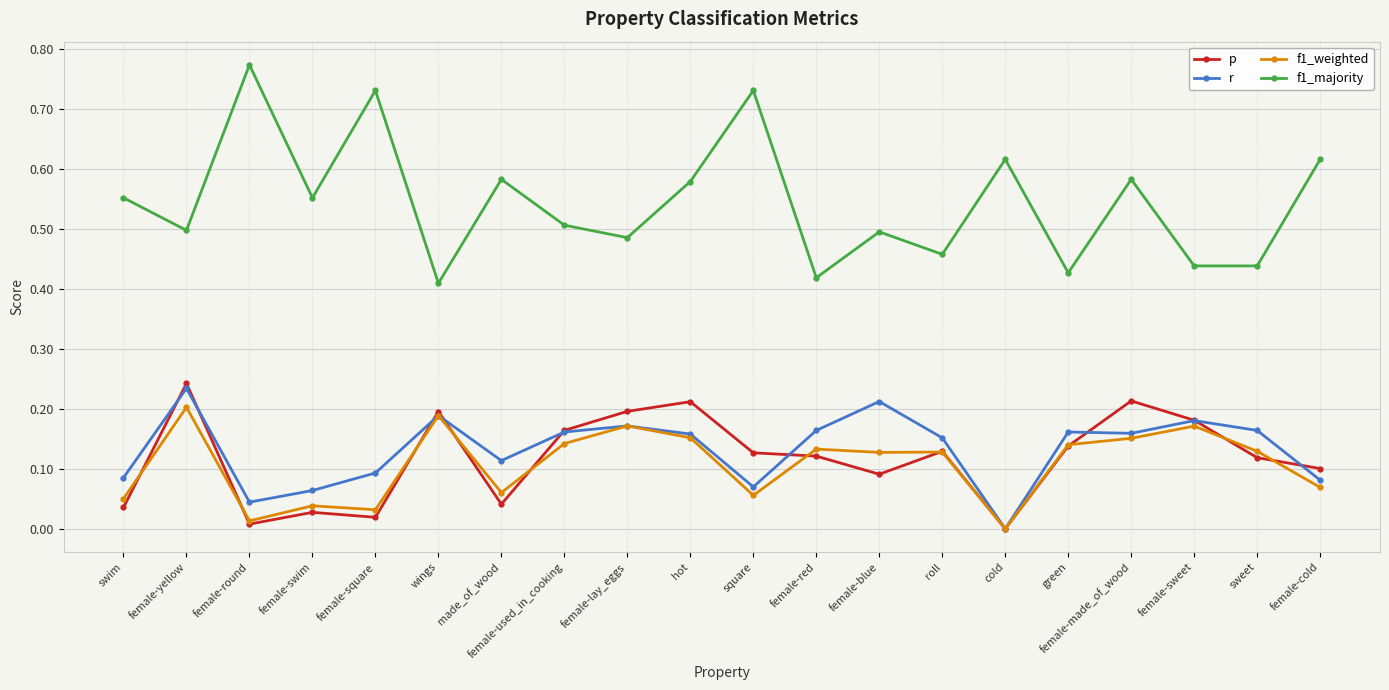

At female-swim, list the series in order from smallest to largest.

p, f1_weighted, r, f1_majority